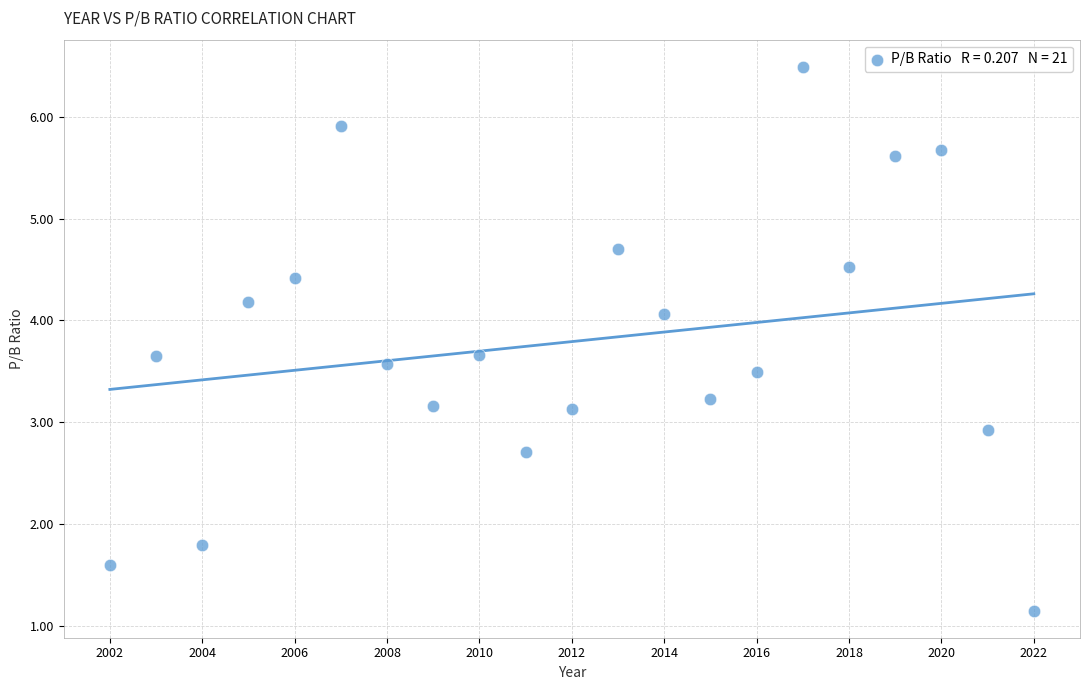

What is the range of Y values (max minus min)?

5.3